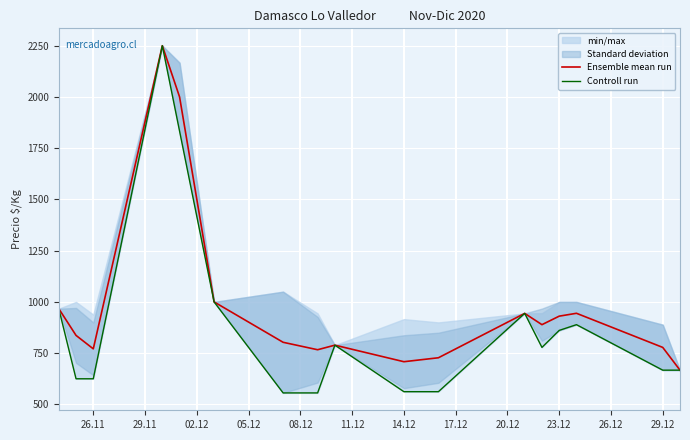

Which series has the largest total across all categories?

Ensemble mean run